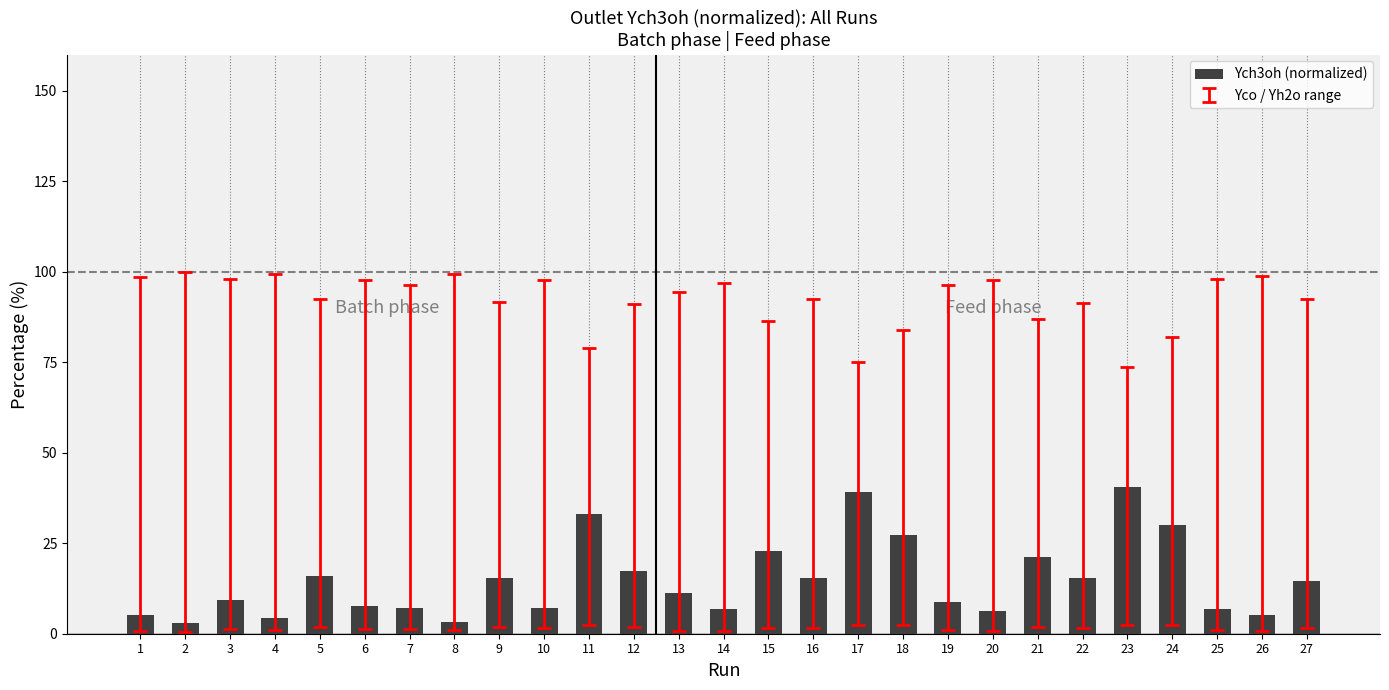

How many data points are above 11?

14